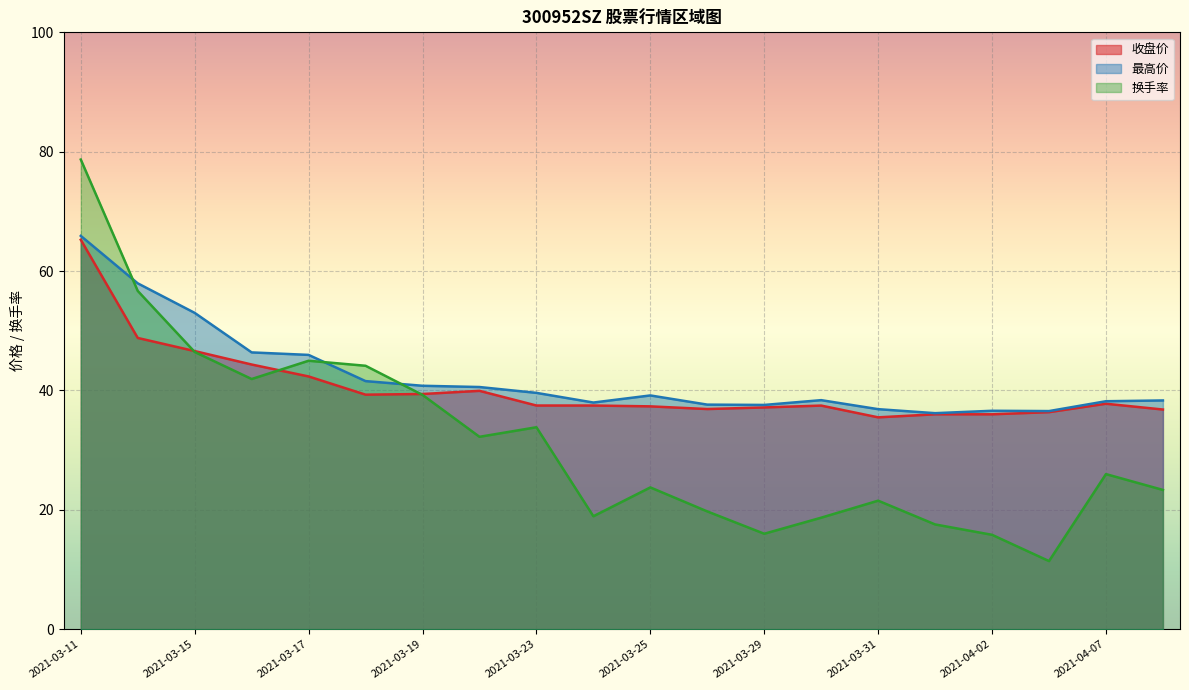

What is the total value across all series at 2021-03-17?

133.3